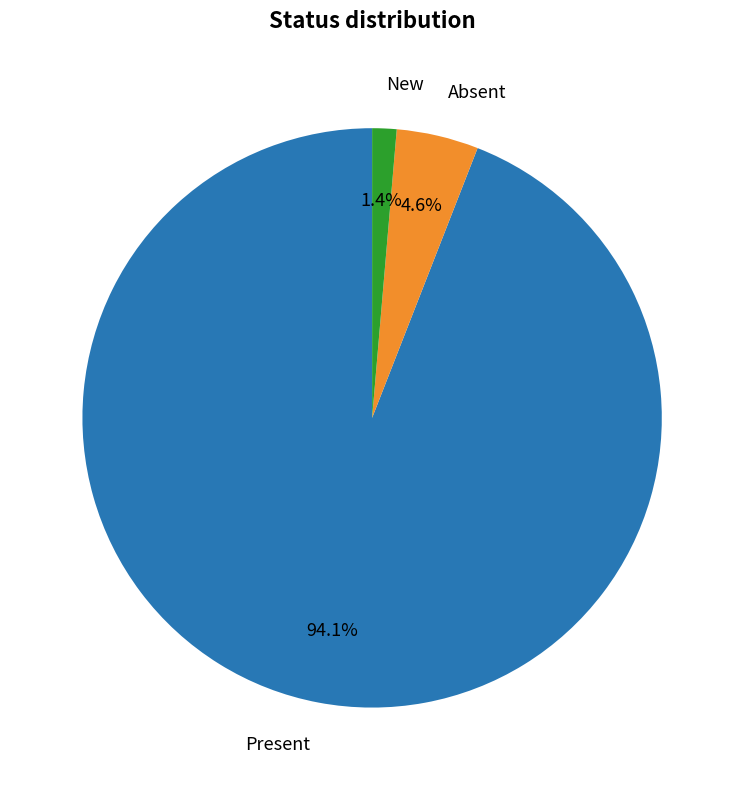

Is there a majority slice in this chart?

Yes